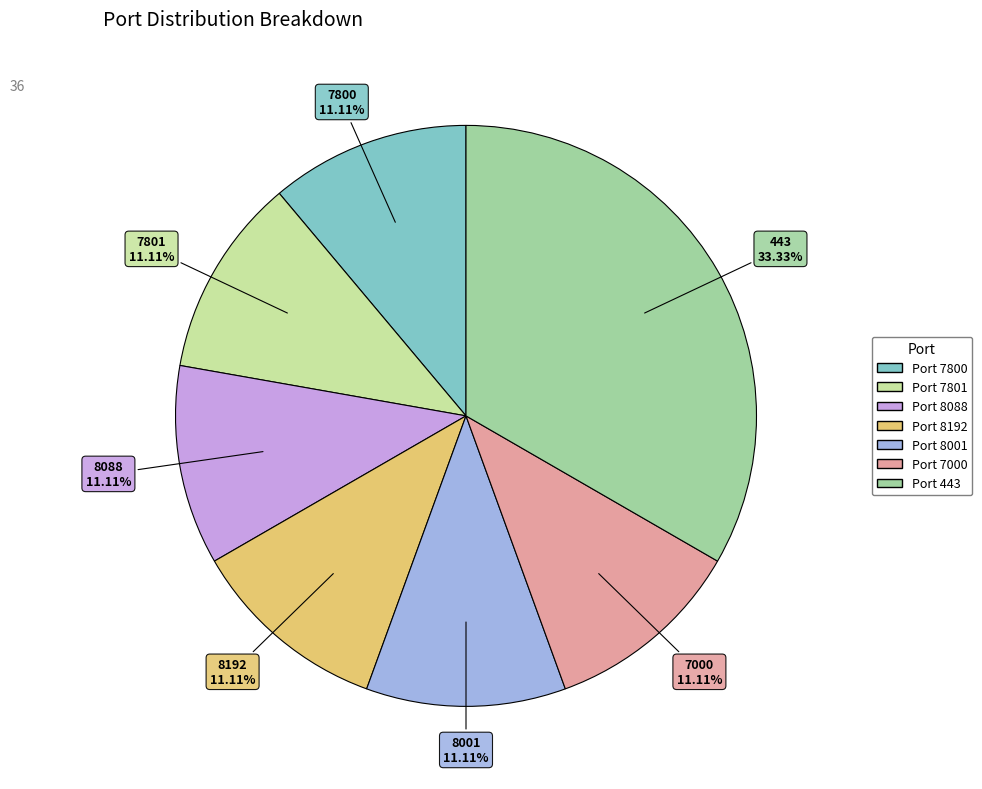

What is the largest slice in the pie chart?

443